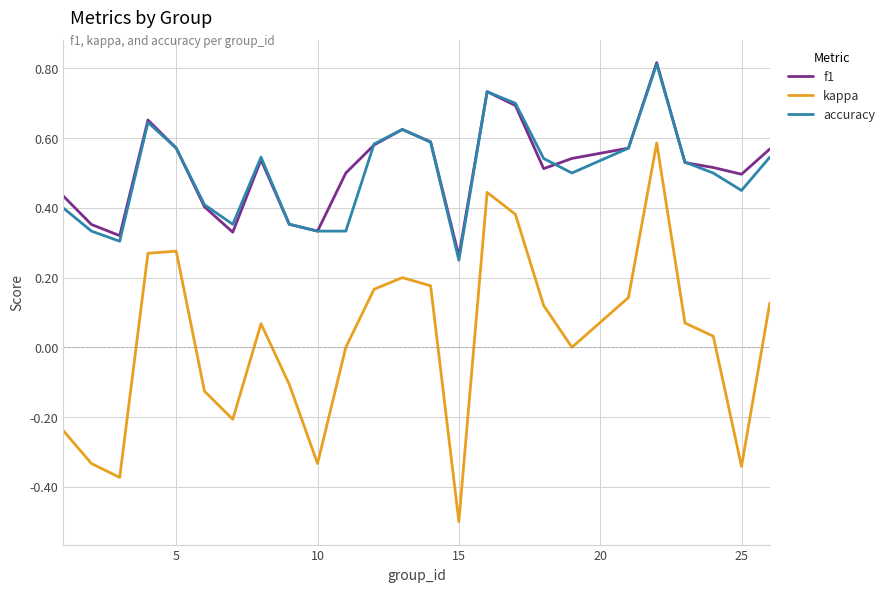

Which series has the widest spread of values?

kappa